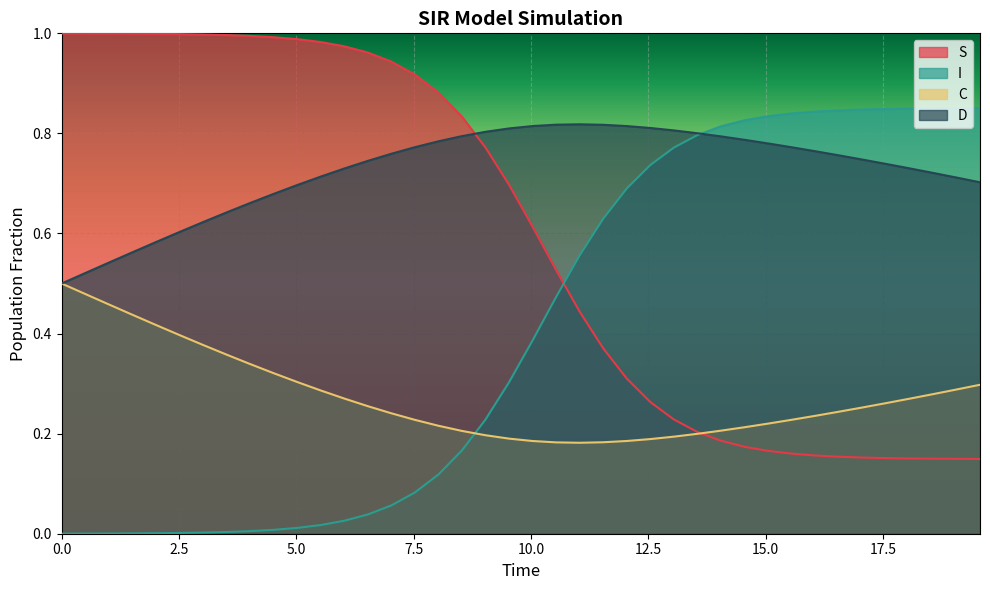

Reading left to right, extract all data points from this chart.

S: 0.0=1.0	0.5016722408026756=1.0	1.0033444816053512=1.0	1.5050167224080266=1.0	2.0066889632107023=1.0	2.508361204013378=1.0	3.0100334448160533=1.0	3.511705685618729=1.0	4.013377926421405=1.0	4.51505016722408=1.0	5.016722408026756=1.0	5.518394648829432=1.0	6.020066889632107=1.0	6.521739130434782=1.0	7.023411371237458=0.9	7.525083612040134=0.9	8.02675585284281=0.9	8.528428093645484=0.8	9.03010033444816=0.8	9.531772575250836=0.7	10.033444816053512=0.6	10.535117056856187=0.5	11.036789297658864=0.4	11.538461538461538=0.4	12.040133779264213=0.3	12.54180602006689=0.3	13.043478260869565=0.2	13.545150501672241=0.2	14.046822742474916=0.2	14.548494983277592=0.2	15.050167224080267=0.2	15.551839464882944=0.2	16.05351170568562=0.2	16.555183946488295=0.2	17.05685618729097=0.2	17.558528428093645=0.2	18.06020066889632=0.2	18.561872909698998=0.1	19.06354515050167=0.1	19.565217391304348=0.1
I: 0.0=0.0	0.5016722408026756=0.0	1.0033444816053512=0.0	1.5050167224080266=0.0	2.0066889632107023=0.0	2.508361204013378=0.0	3.0100334448160533=0.0	3.511705685618729=0.0	4.013377926421405=0.0	4.51505016722408=0.0	5.016722408026756=0.0	5.518394648829432=0.0	6.020066889632107=0.0	6.521739130434782=0.0	7.023411371237458=0.1	7.525083612040134=0.1	8.02675585284281=0.1	8.528428093645484=0.2	9.03010033444816=0.2	9.531772575250836=0.3	10.033444816053512=0.4	10.535117056856187=0.5	11.036789297658864=0.6	11.538461538461538=0.6	12.040133779264213=0.7	12.54180602006689=0.7	13.043478260869565=0.8	13.545150501672241=0.8	14.046822742474916=0.8	14.548494983277592=0.8	15.050167224080267=0.8	15.551839464882944=0.8	16.05351170568562=0.8	16.555183946488295=0.8	17.05685618729097=0.8	17.558528428093645=0.8	18.06020066889632=0.8	18.561872909698998=0.9	19.06354515050167=0.9	19.565217391304348=0.9
C: 0.0=0.5	0.5016722408026756=0.5	1.0033444816053512=0.5	1.5050167224080266=0.4	2.0066889632107023=0.4	2.508361204013378=0.4	3.0100334448160533=0.4	3.511705685618729=0.4	4.013377926421405=0.3	4.51505016722408=0.3	5.016722408026756=0.3	5.518394648829432=0.3	6.020066889632107=0.3	6.521739130434782=0.3	7.023411371237458=0.2	7.525083612040134=0.2	8.02675585284281=0.2	8.528428093645484=0.2	9.03010033444816=0.2	9.531772575250836=0.2	10.033444816053512=0.2	10.535117056856187=0.2	11.036789297658864=0.2	11.538461538461538=0.2	12.040133779264213=0.2	12.54180602006689=0.2	13.043478260869565=0.2	13.545150501672241=0.2	14.046822742474916=0.2	14.548494983277592=0.2	15.050167224080267=0.2	15.551839464882944=0.2	16.05351170568562=0.2	16.555183946488295=0.2	17.05685618729097=0.3	17.558528428093645=0.3	18.06020066889632=0.3	18.561872909698998=0.3	19.06354515050167=0.3	19.565217391304348=0.3
D: 0.0=0.5	0.5016722408026756=0.5	1.0033444816053512=0.5	1.5050167224080266=0.6	2.0066889632107023=0.6	2.508361204013378=0.6	3.0100334448160533=0.6	3.511705685618729=0.6	4.013377926421405=0.7	4.51505016722408=0.7	5.016722408026756=0.7	5.518394648829432=0.7	6.020066889632107=0.7	6.521739130434782=0.7	7.023411371237458=0.8	7.525083612040134=0.8	8.02675585284281=0.8	8.528428093645484=0.8	9.03010033444816=0.8	9.531772575250836=0.8	10.033444816053512=0.8	10.535117056856187=0.8	11.036789297658864=0.8	11.538461538461538=0.8	12.040133779264213=0.8	12.54180602006689=0.8	13.043478260869565=0.8	13.545150501672241=0.8	14.046822742474916=0.8	14.548494983277592=0.8	15.050167224080267=0.8	15.551839464882944=0.8	16.05351170568562=0.8	16.555183946488295=0.8	17.05685618729097=0.7	17.558528428093645=0.7	18.06020066889632=0.7	18.561872909698998=0.7	19.06354515050167=0.7	19.565217391304348=0.7